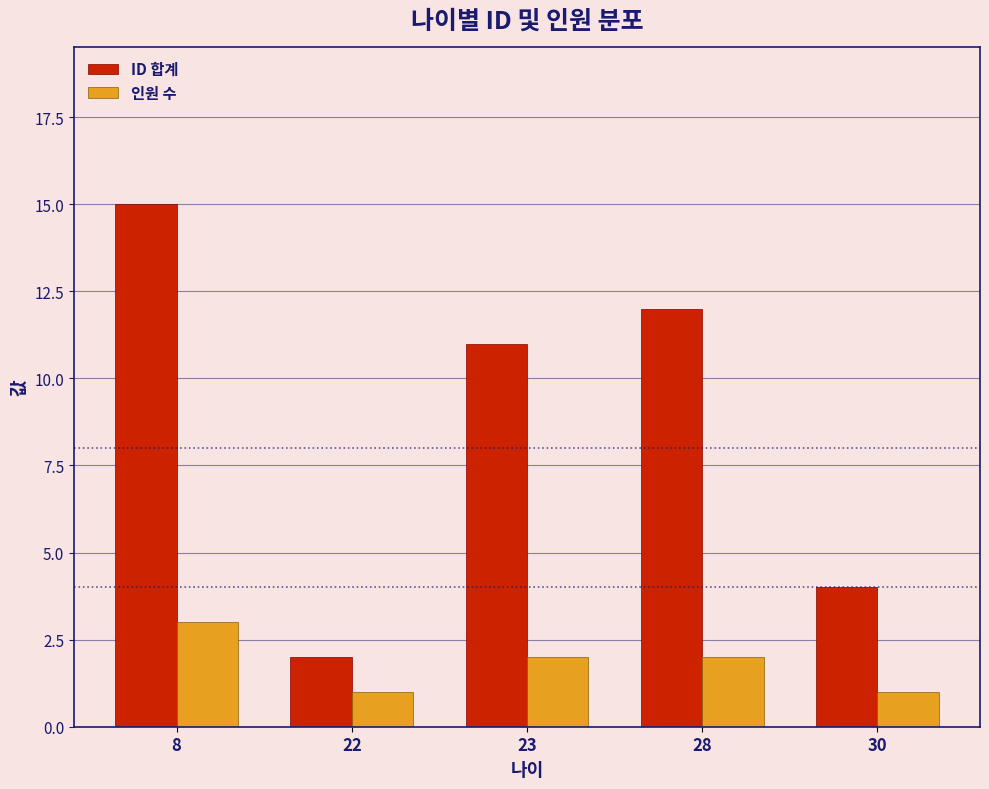

Rank the series by their average value, from highest to lowest.

ID 합계, 인원 수